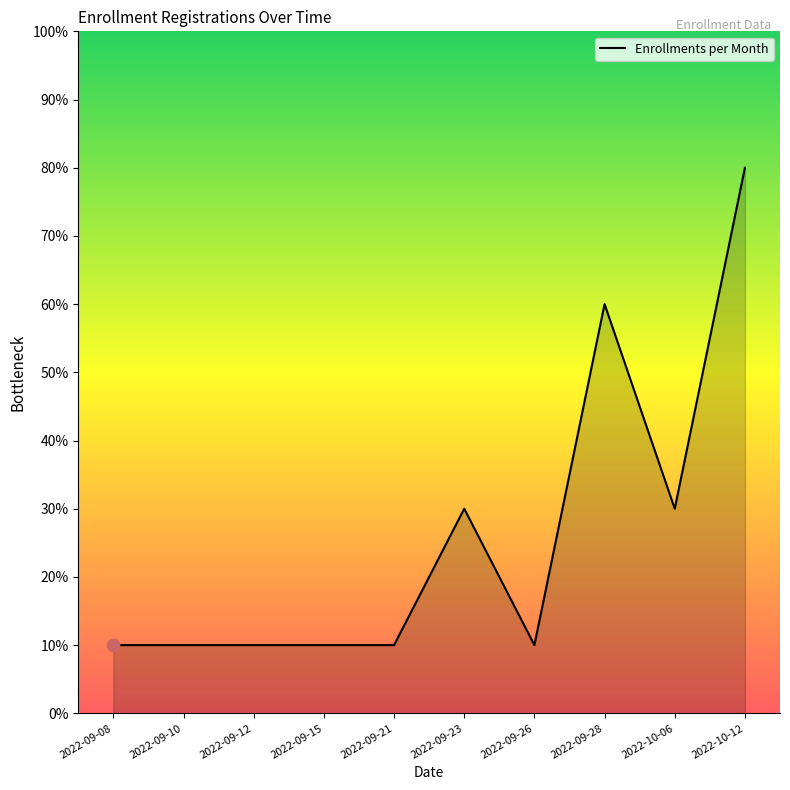

Which has a higher value, 2022-09-21 or 2022-10-12?

2022-10-12